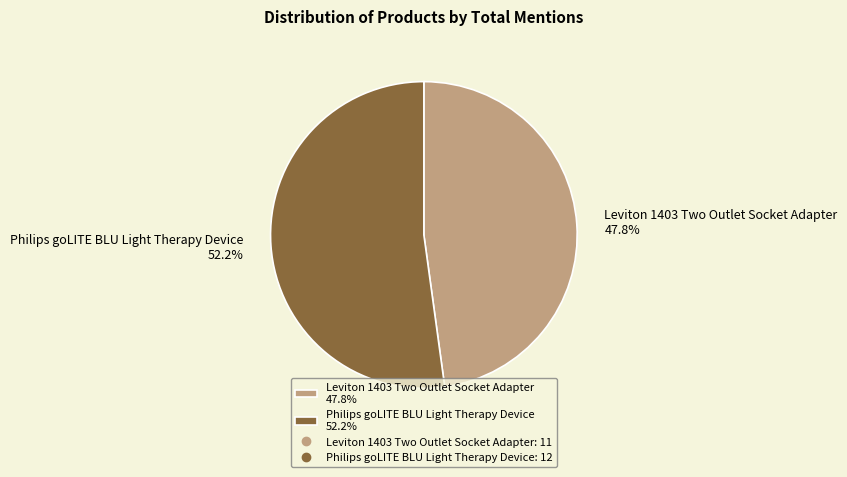

To the nearest percent, what is the difference between the Leviton 1403 Two Outlet Socket Adapter and Philips goLITE BLU Light Therapy Device slice percentages?

4%